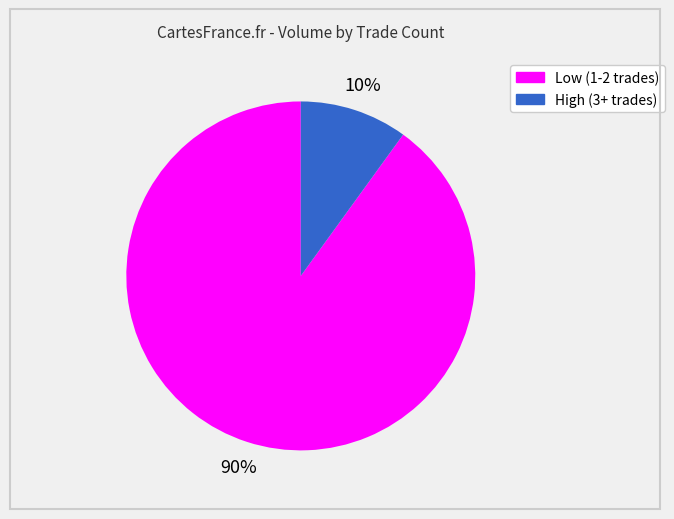

Is there a majority slice in this chart?

Yes